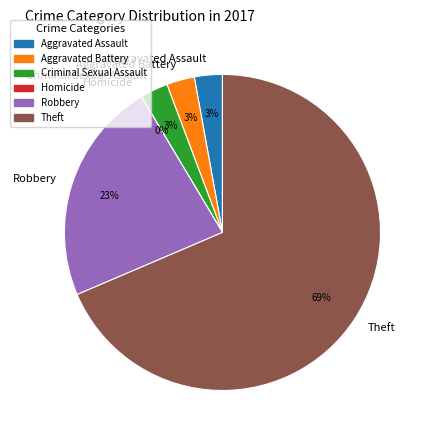

To the nearest percent, what is the difference between the largest and smallest slice percentages?

69%